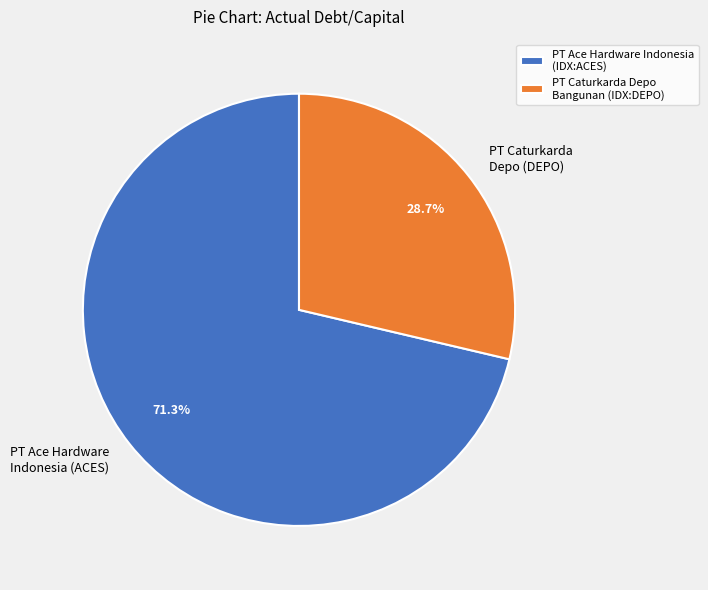

Is PT Ace Hardware Indonesia (IDX:ACES) the majority of the pie?

Yes